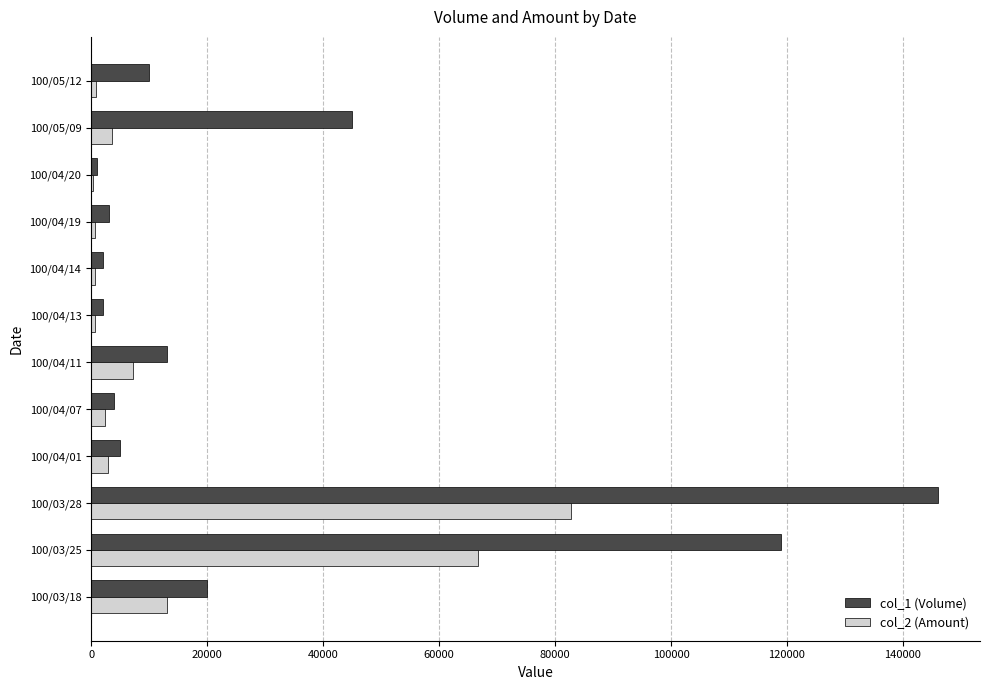

What is the maximum value shown in the chart?

146000